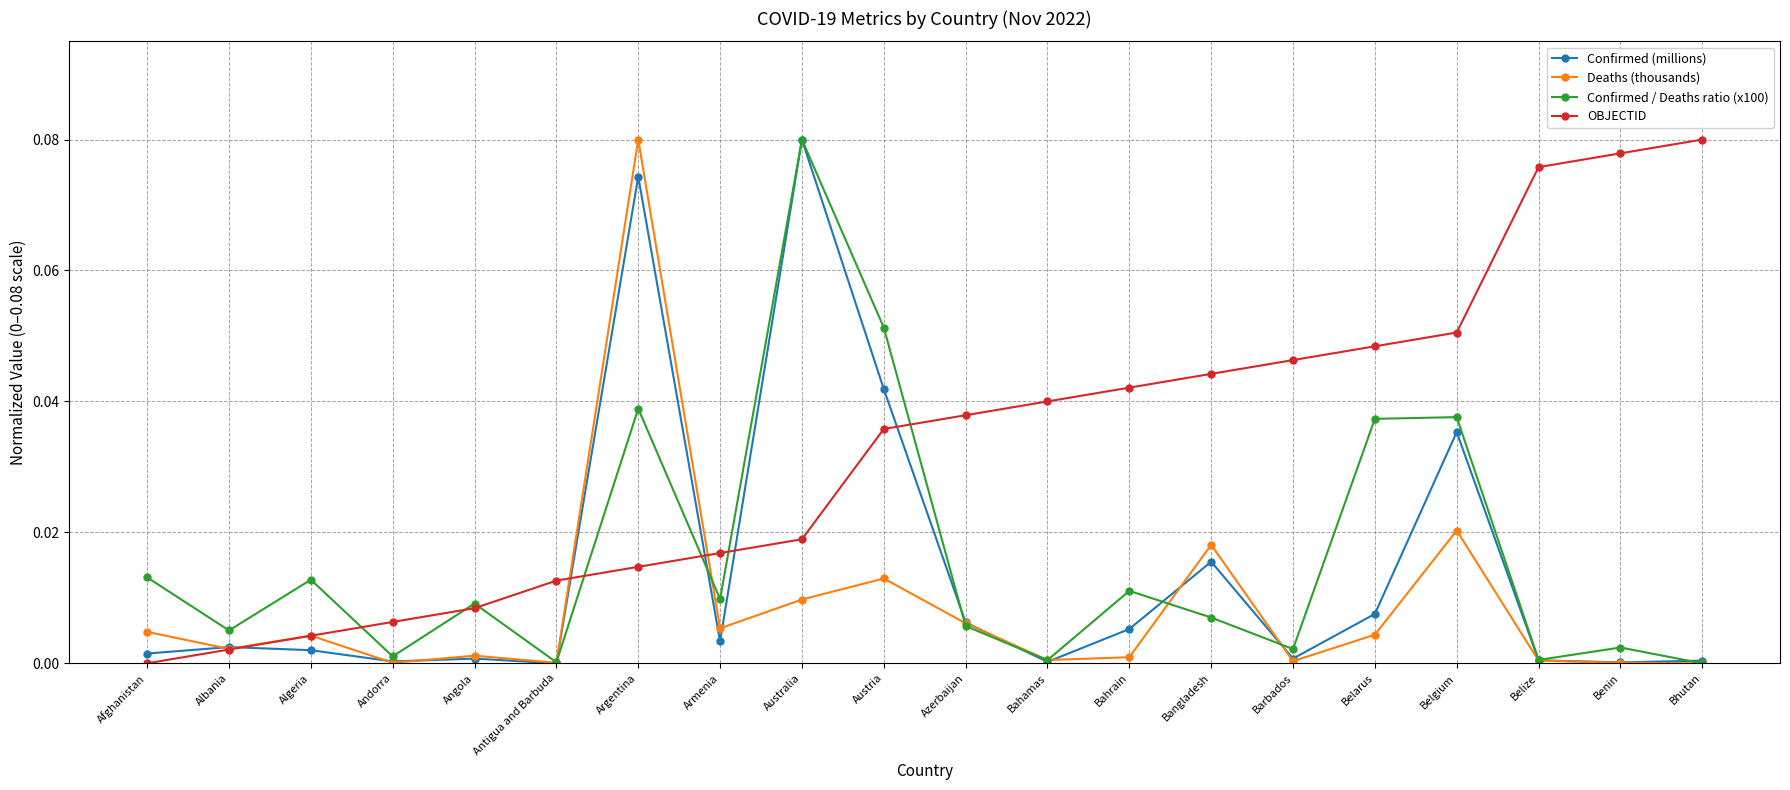

Is the value of OBJECTID at Bahrain greater than the value of Confirmed / Deaths ratio (x100) at Bahamas?

Yes